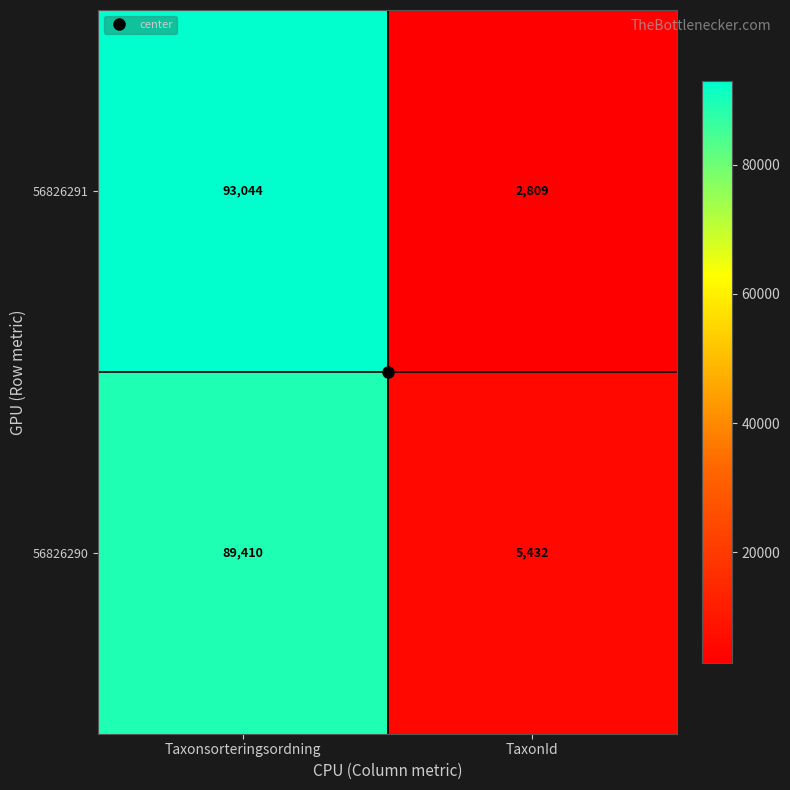

The value of 56826290 at TaxonId is 5432. True or false?

True